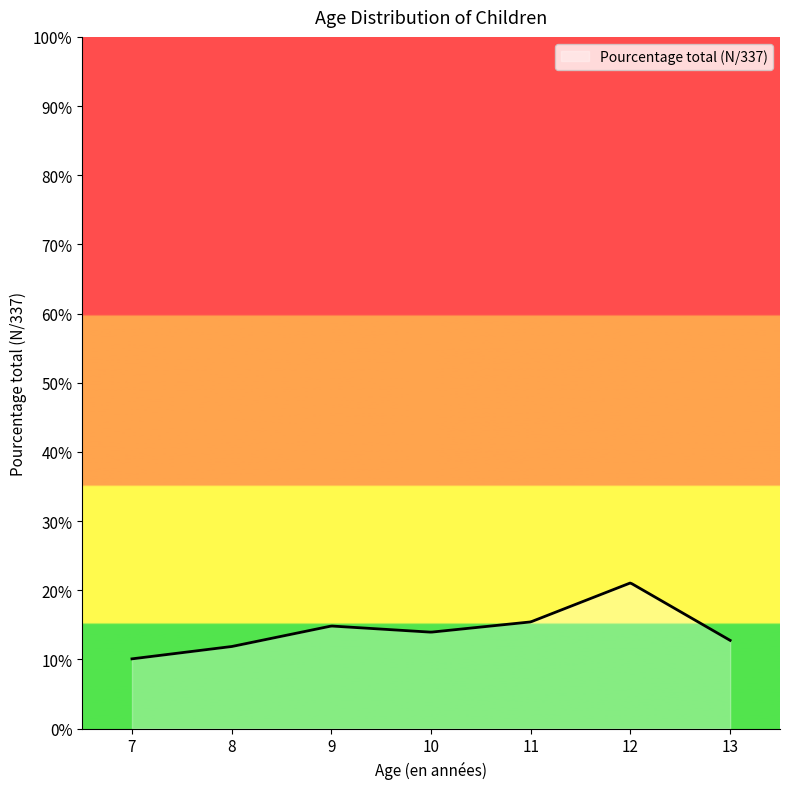

Does the chart display data point markers on the line(s)?

No